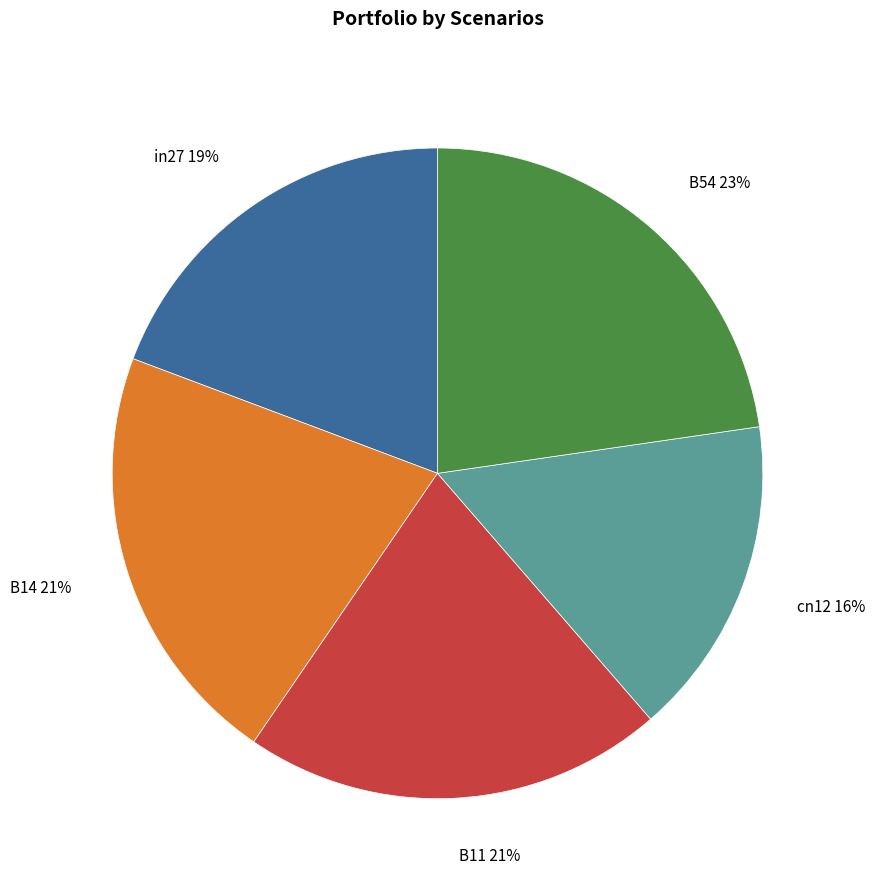

Is the sum of cn12 and in27 greater than half?

No